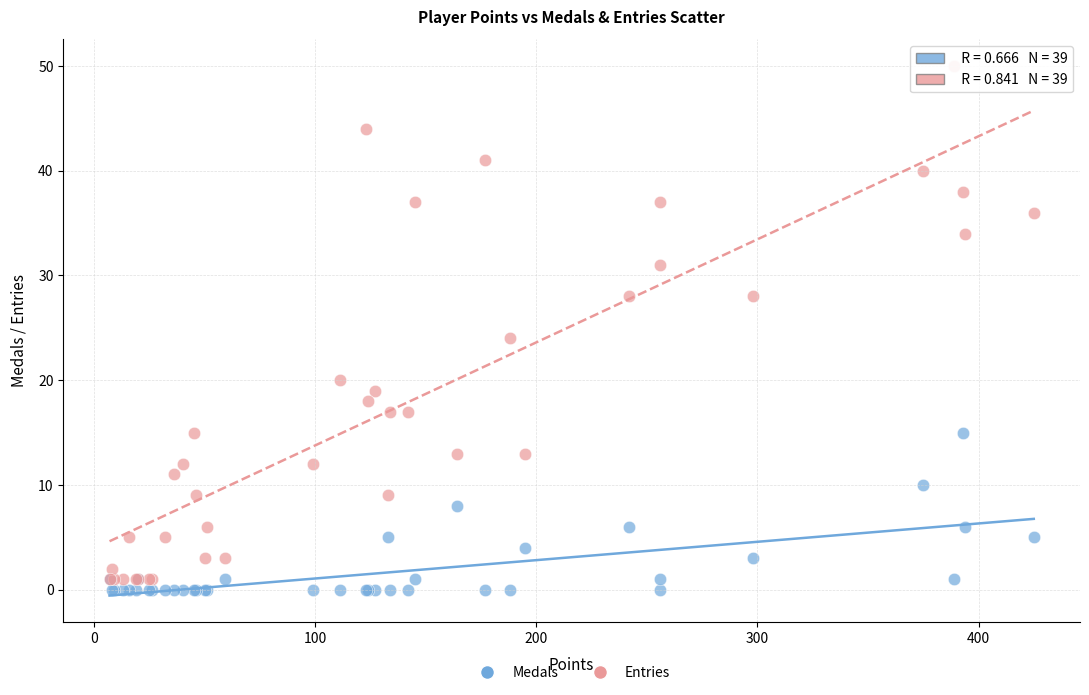

Which series reaches the minimum Y coordinate?

Medals